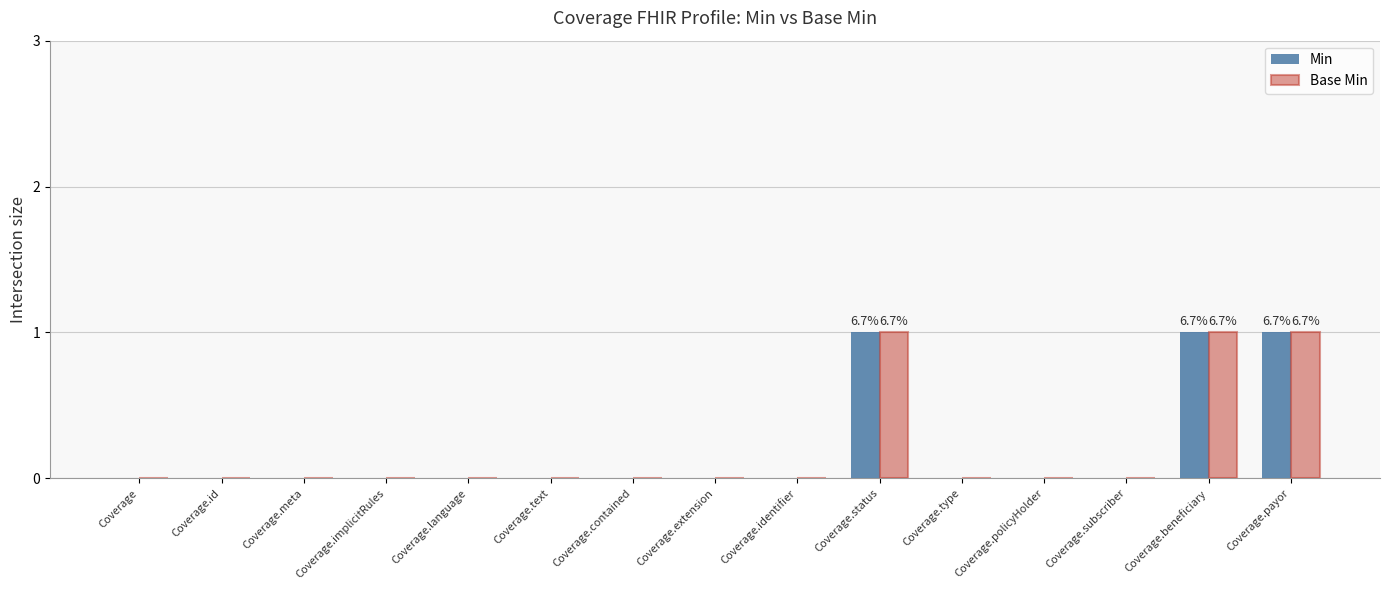

How many series are shown in this chart?

2